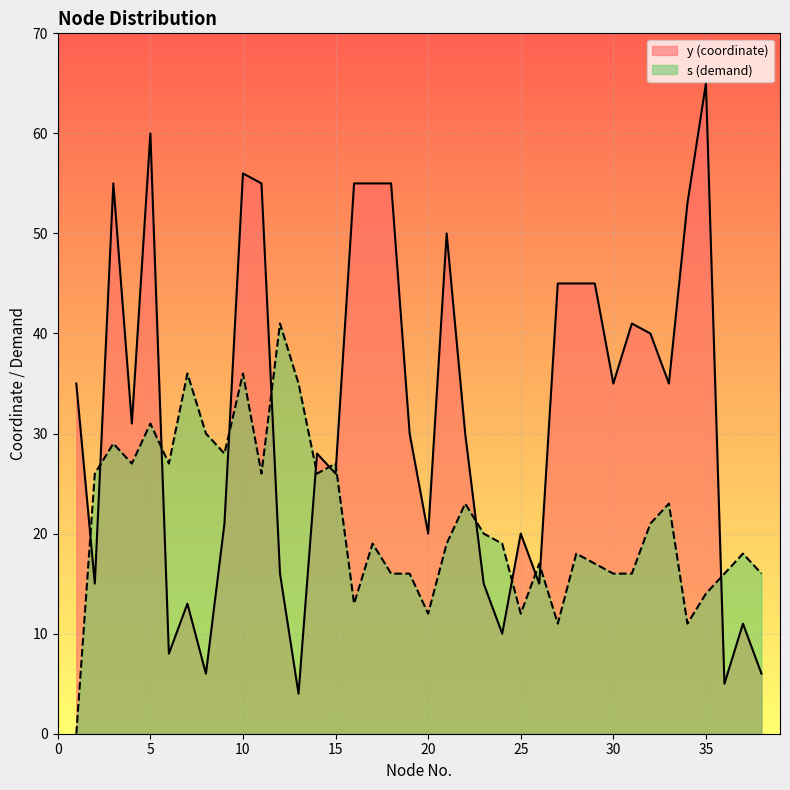

At 4, list the series in order from smallest to largest.

s, y